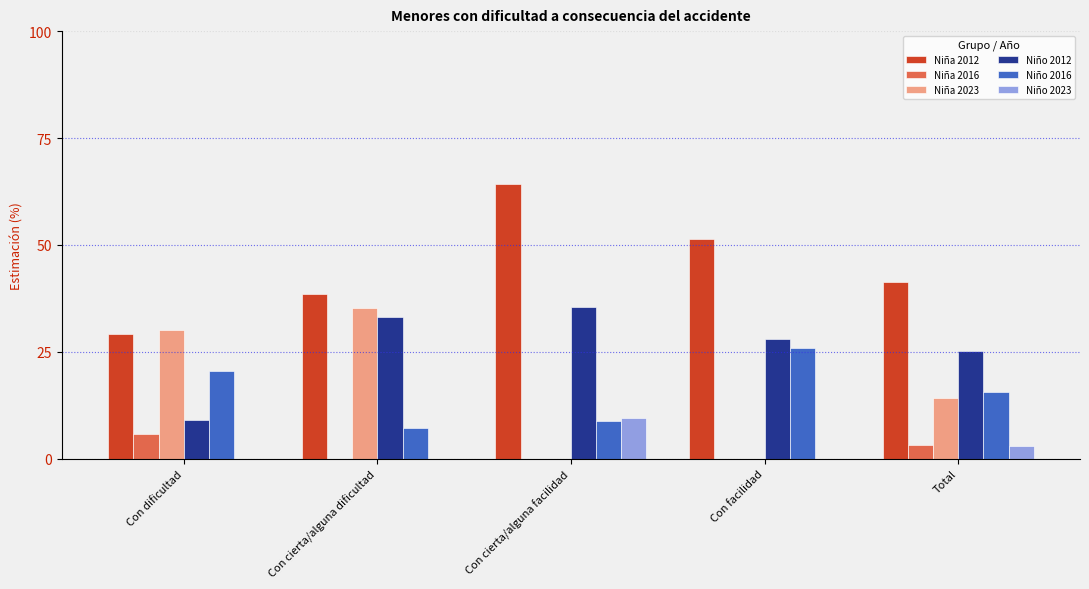

What is the spread (max minus min) of values at Con cierta/alguna facilidad?

64.4